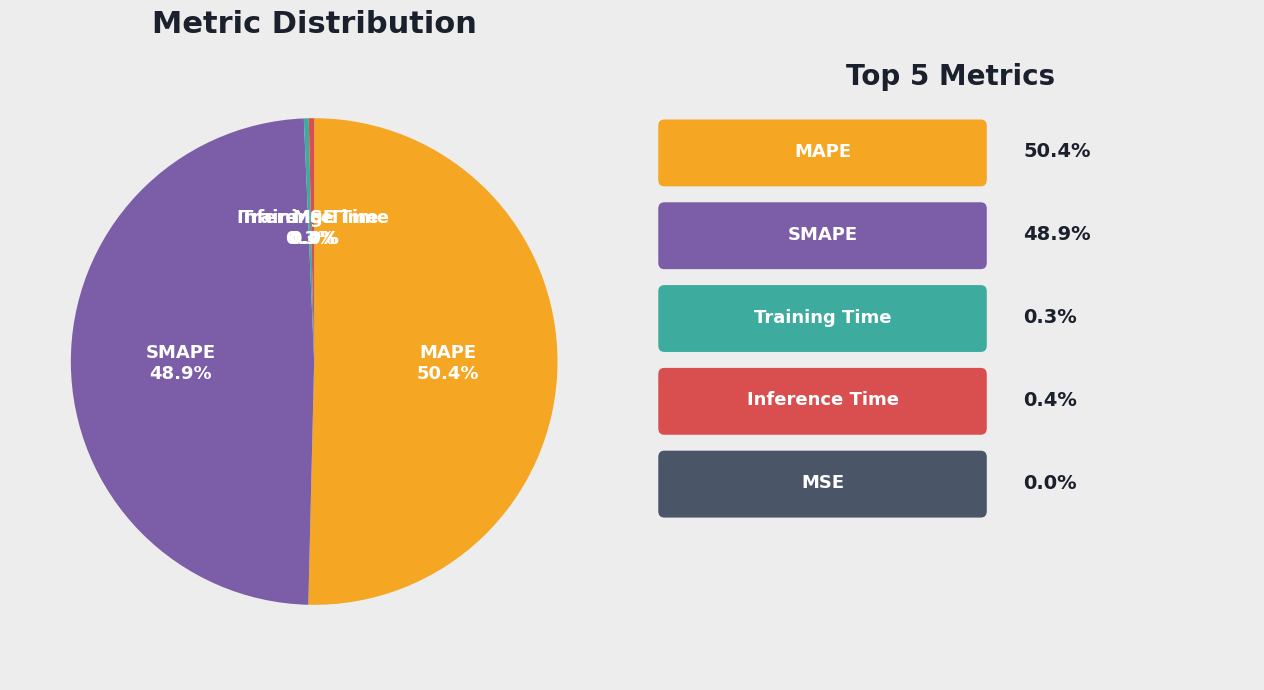

Is there any slice that represents more than half of the pie?

Yes